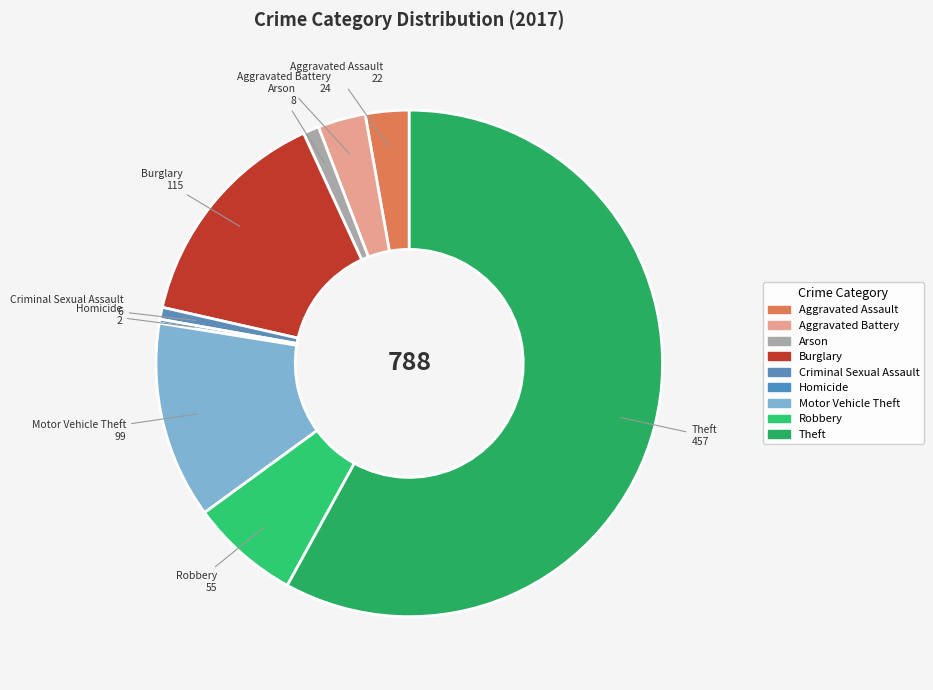

Combined, what portion of the pie is Motor Vehicle Theft and Arson?

13.6%